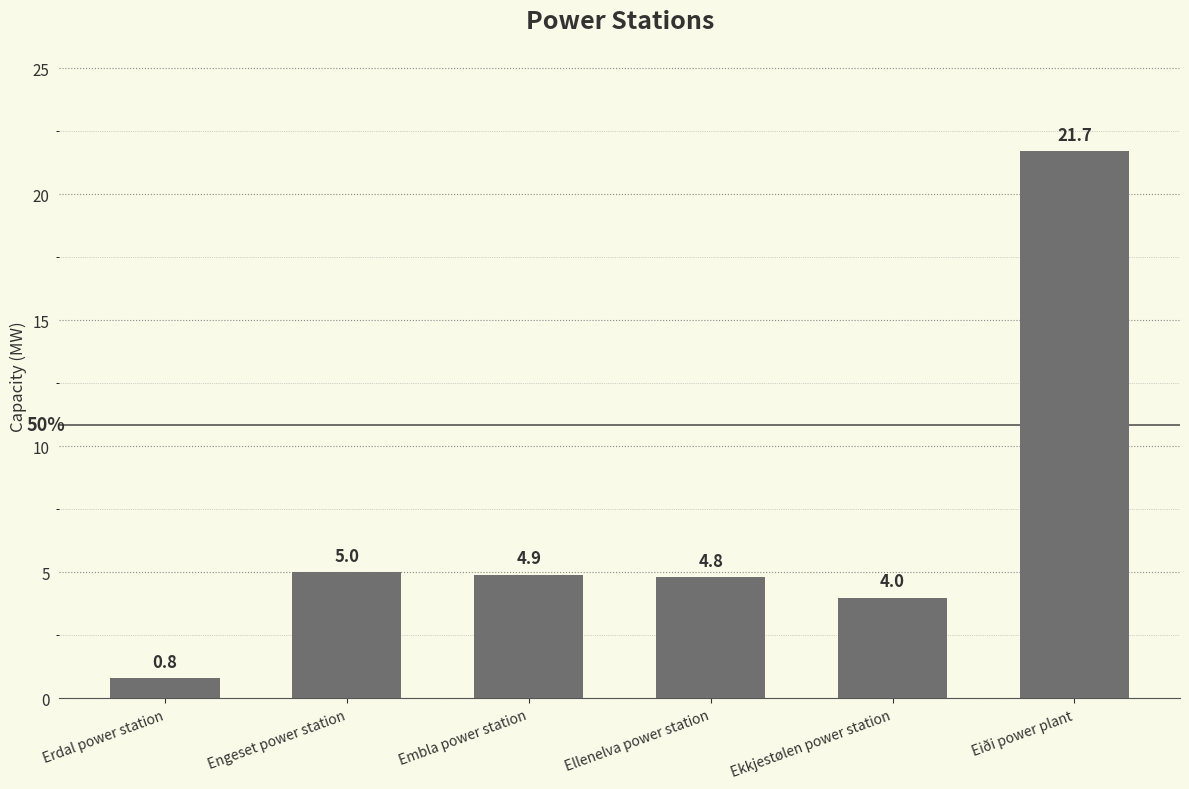

Approximately how many times larger is the value at Erdal power station compared to Ellenelva power station?

0.2